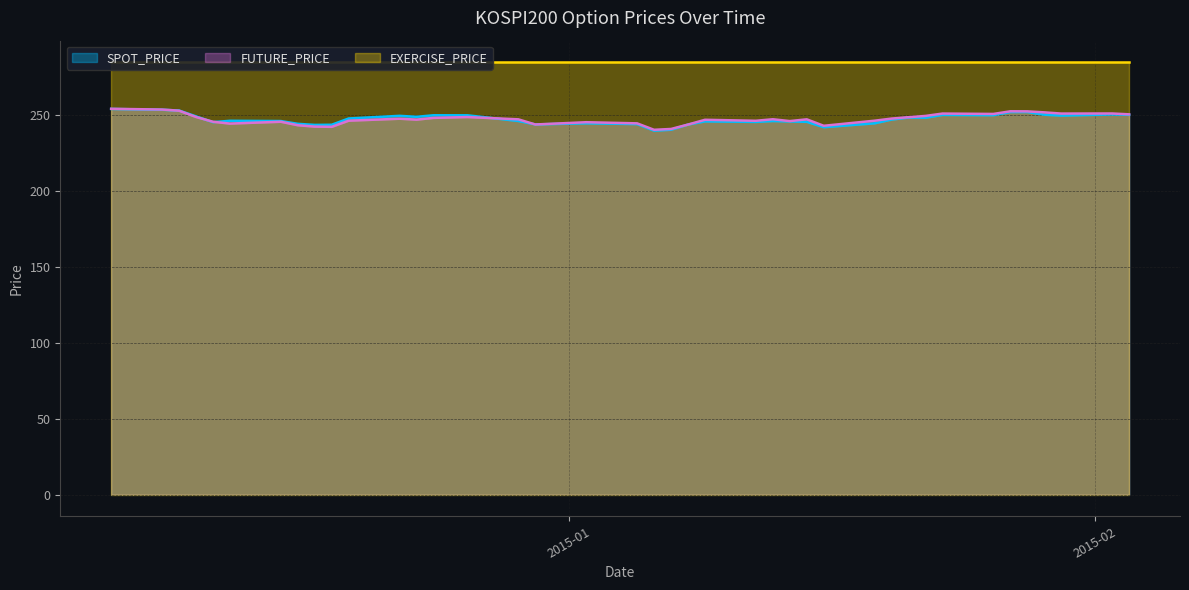

Between 2014-12-29 and 2014-12-09, which is larger?

2014-12-09